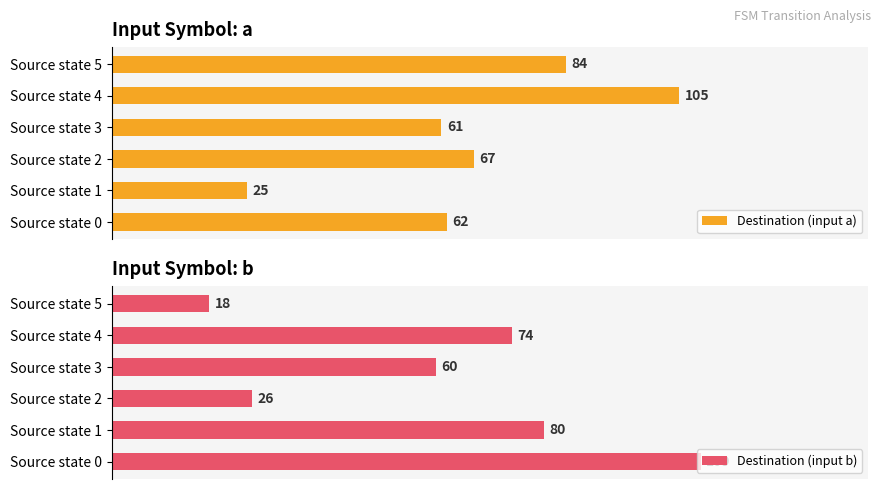

Where is Destination (input b) nearest to the value 63?

Source state 3